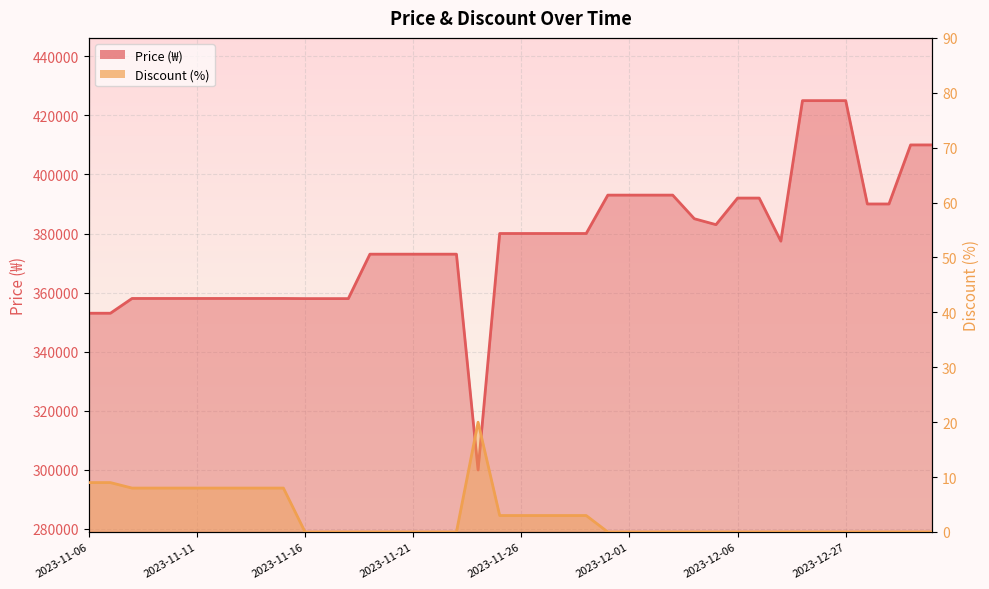

Which series has the largest total across all categories?

Price